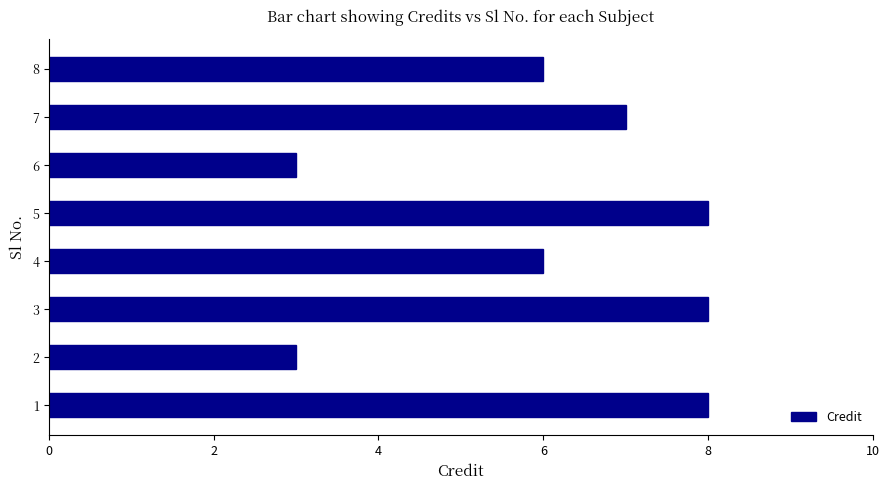

What is the difference between the second highest and minimum values?

5